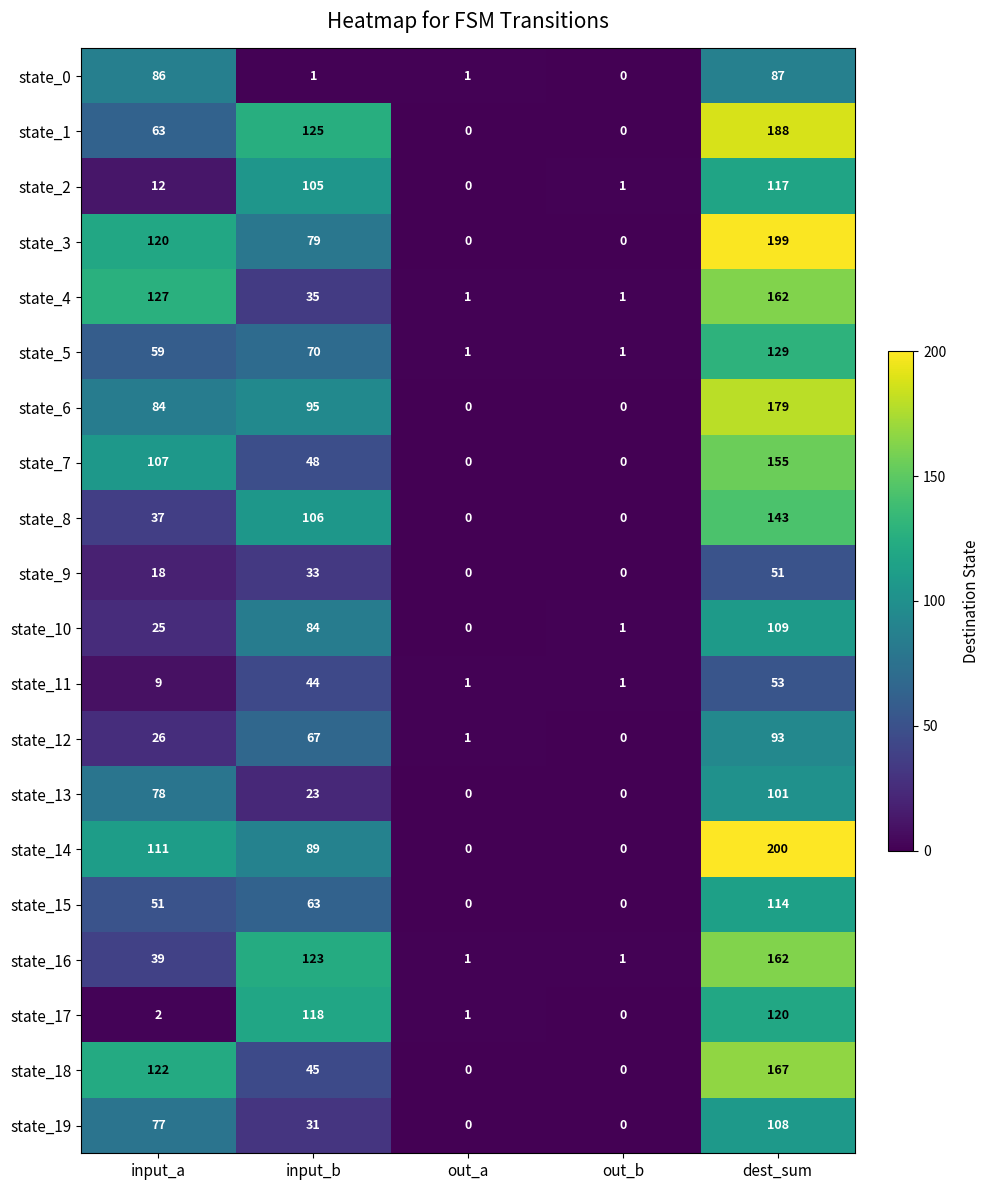

At which label does state_10 reach its peak?

dest_sum